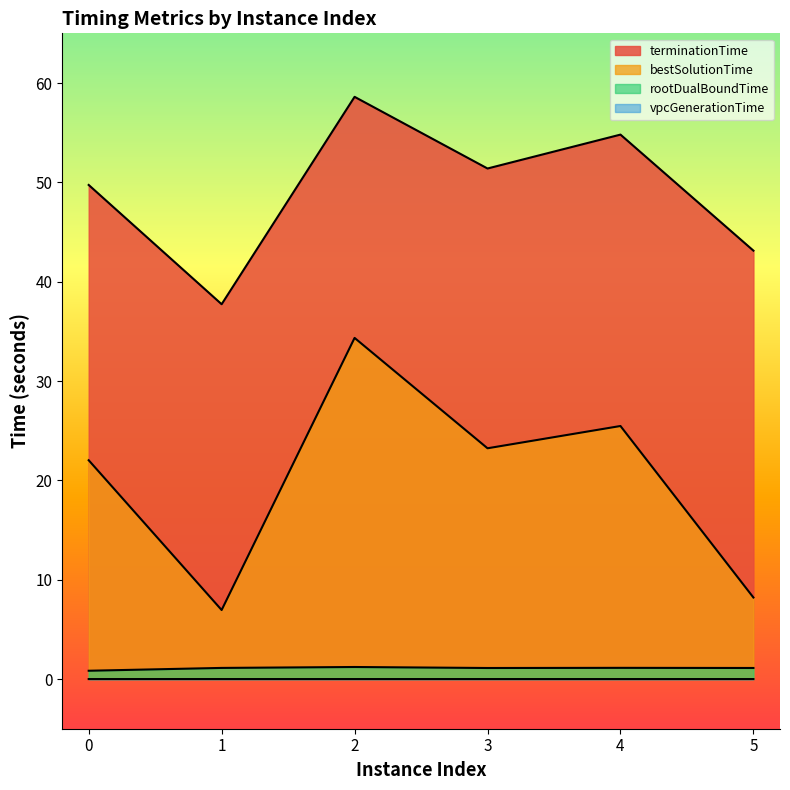

Which has a higher value, 1 or 3?

1